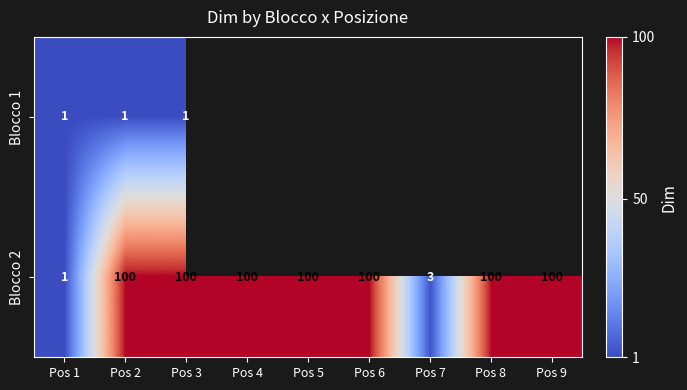

What is the approximate value of Blocco 2 at Pos 2?

100